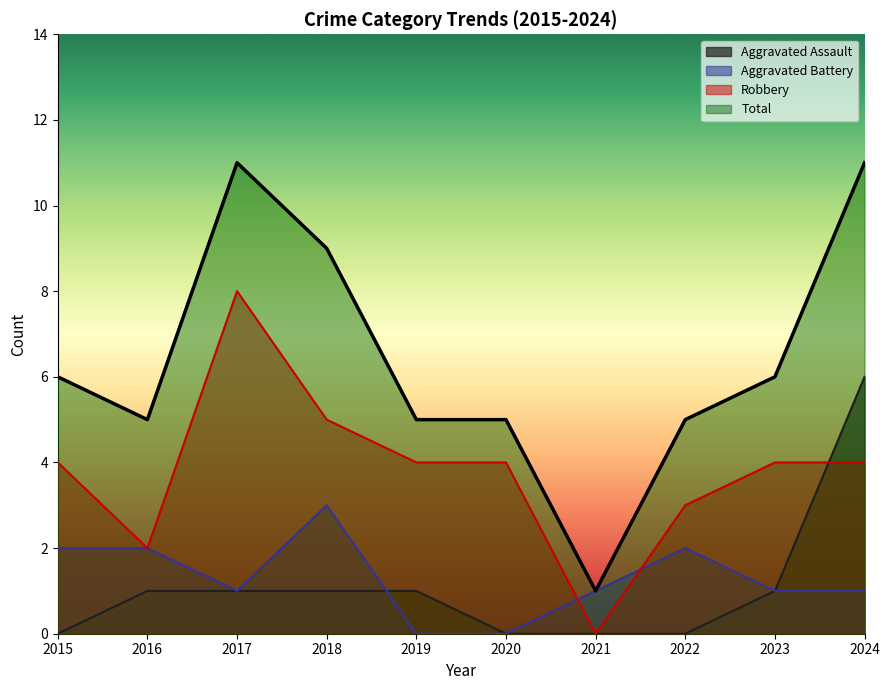

True or false: Total and Aggravated Assault cross at least once.

False